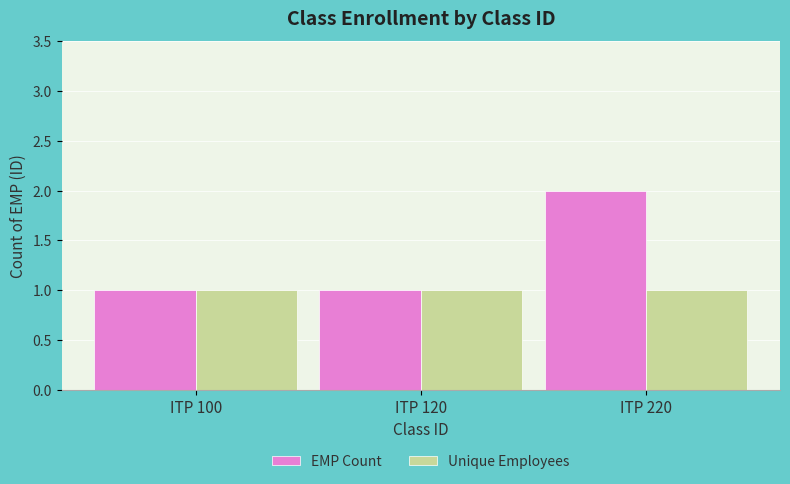

What is the sum of the EMP Count values at ITP 100 and ITP 120?

2